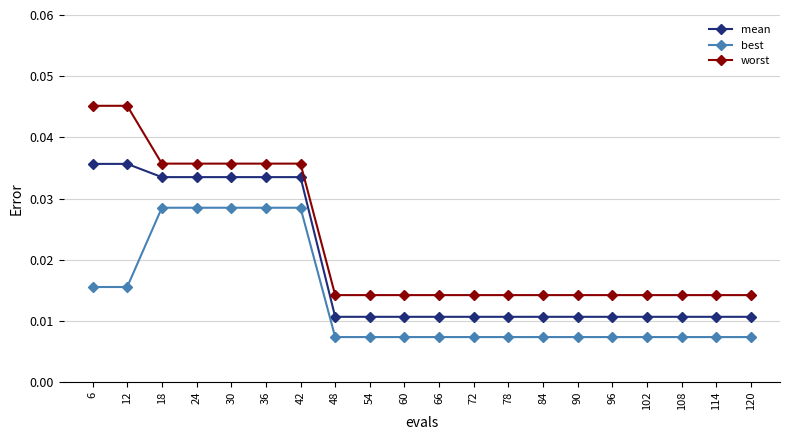

Rank the series by their average value, from lowest to highest.

best, mean, worst